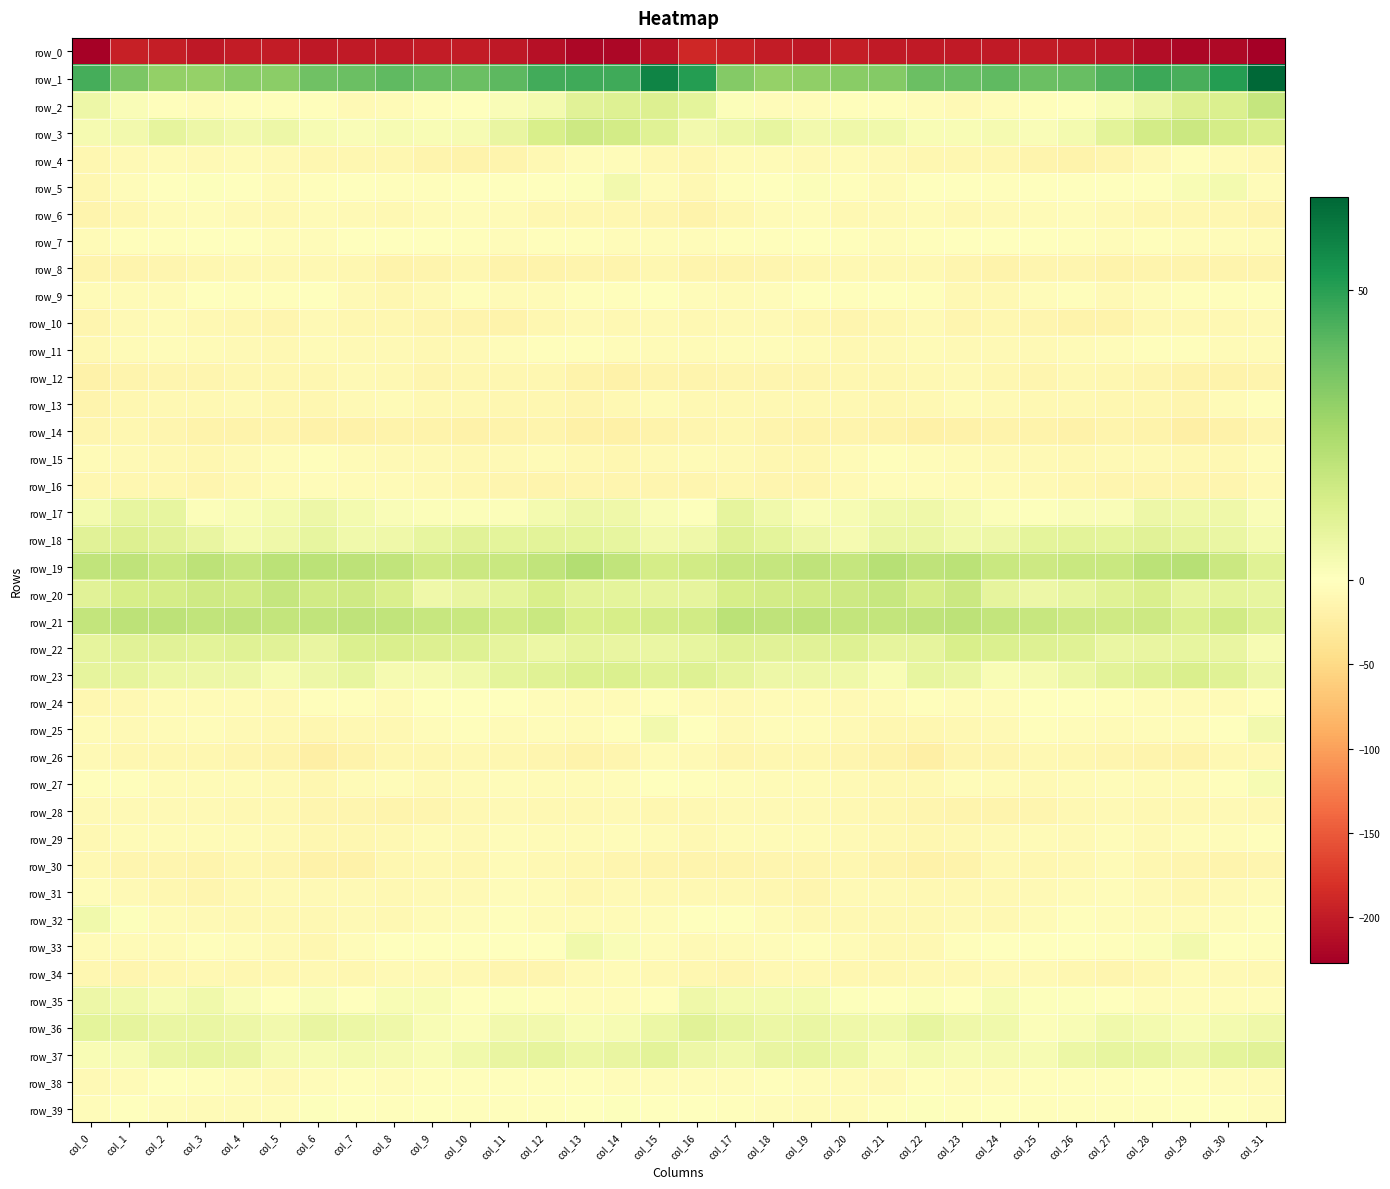

The value of row_12 at col_21 is -7.8. True or false?

False